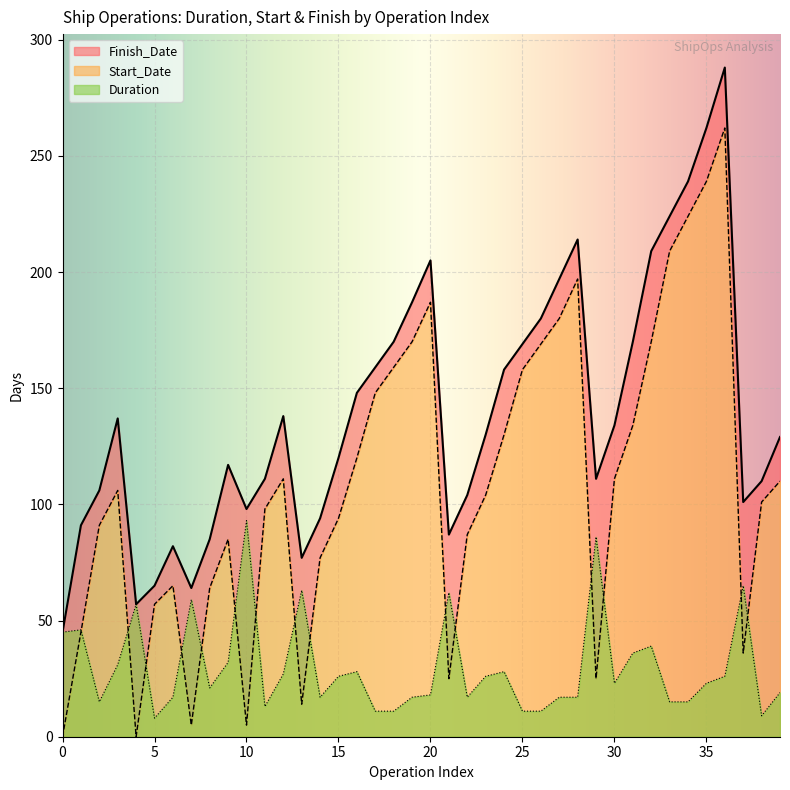

True or false: Finish_Date has a value of 85 at 8.

True